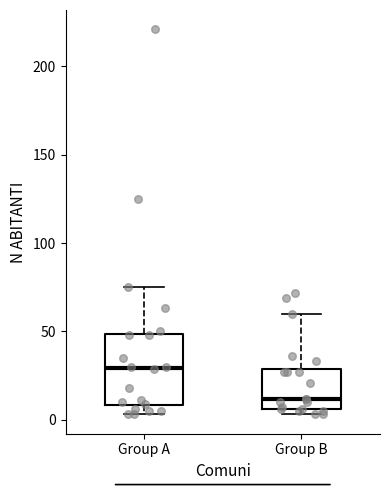

Reading left to right, read every box against the y-axis: the position of its median line, the range the box covers, and the ends of its whiskers. The values are not printed on the chart, so give them approximately, as read against the axis.

Group A: median 30, box 10 to 50, whiskers 5 to 75
Group B: median 10, box 5 to 30, whiskers 5 (just below the box's lower edge) to 60